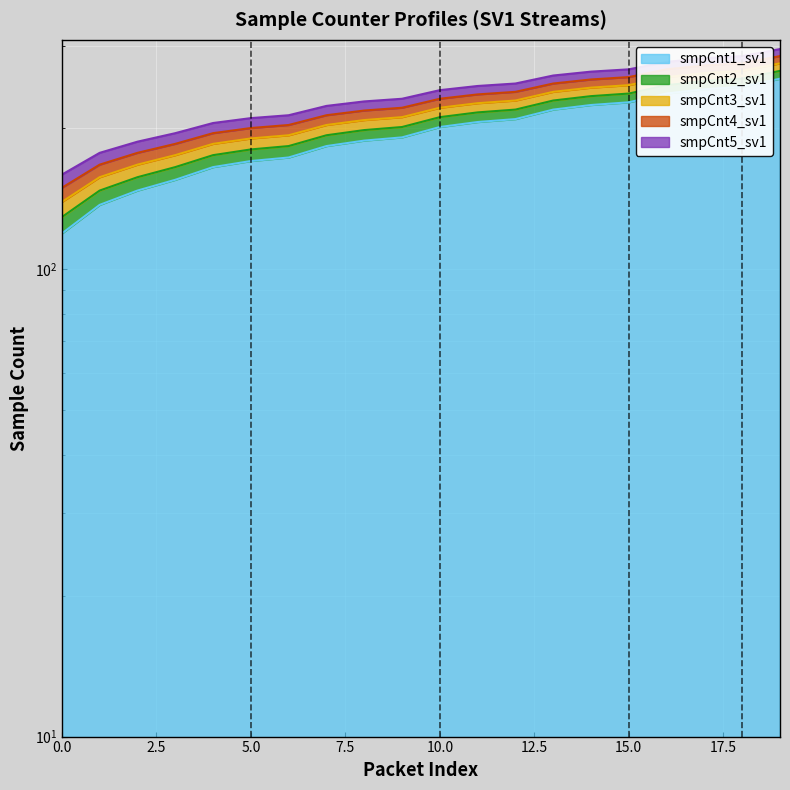

What is the approximate value of smpCnt3_sv1 at 8, to the nearest 5?

210